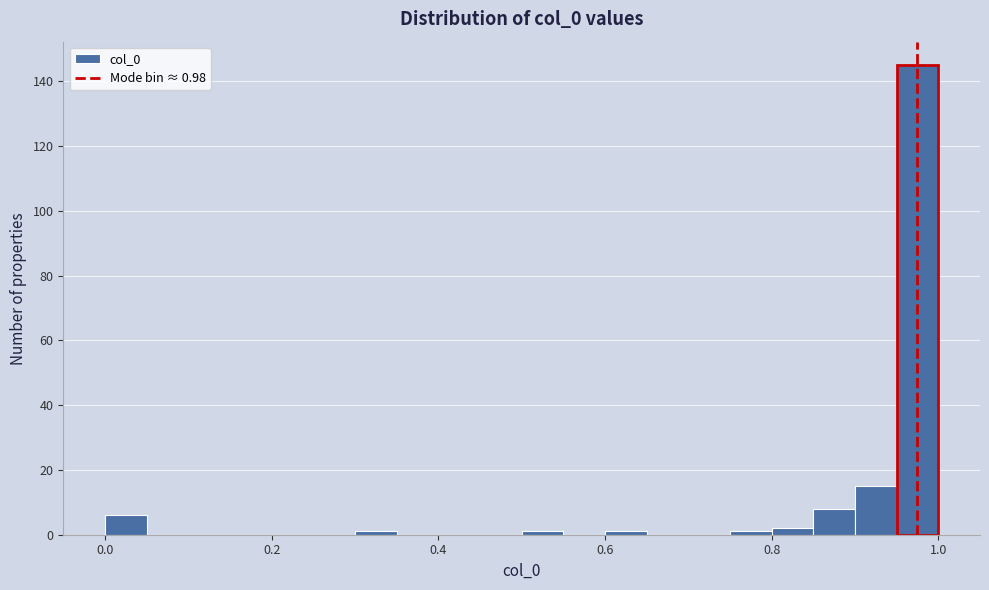

Around what value on the x-axis is the tallest bar? Give the approximate position of its centre, as read against the axis.

0.98